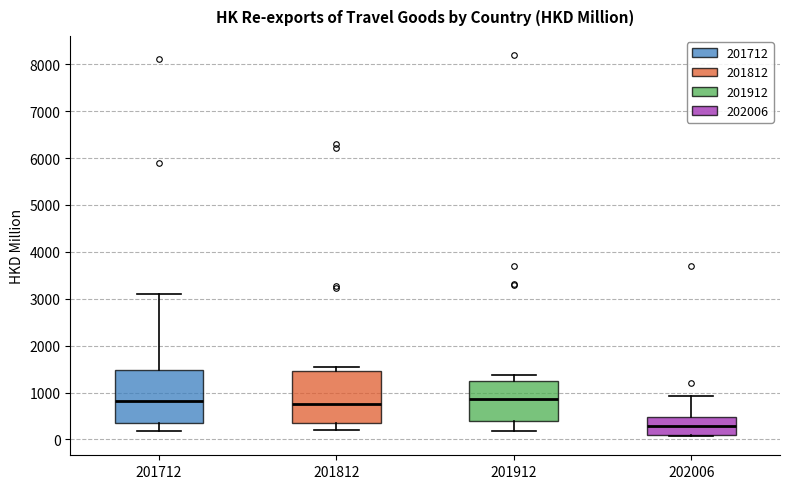

Reading left to right, transcribe this box plot: for each box, give where its median line is, the range the box spans, and where its two whiskers end, as read against the y-axis. The values are not printed on the chart, so give them approximately, as read against the axis.

201712: median 800, box 400 to 1500, whiskers 200 to 3100
201812: median 700, box 400 to 1500, whiskers 200 to 1500 (just above the box's upper edge)
201912: median 900, box 400 to 1200, whiskers 200 to 1400
202006: median 300, box 100 to 500, whiskers 100 to 900